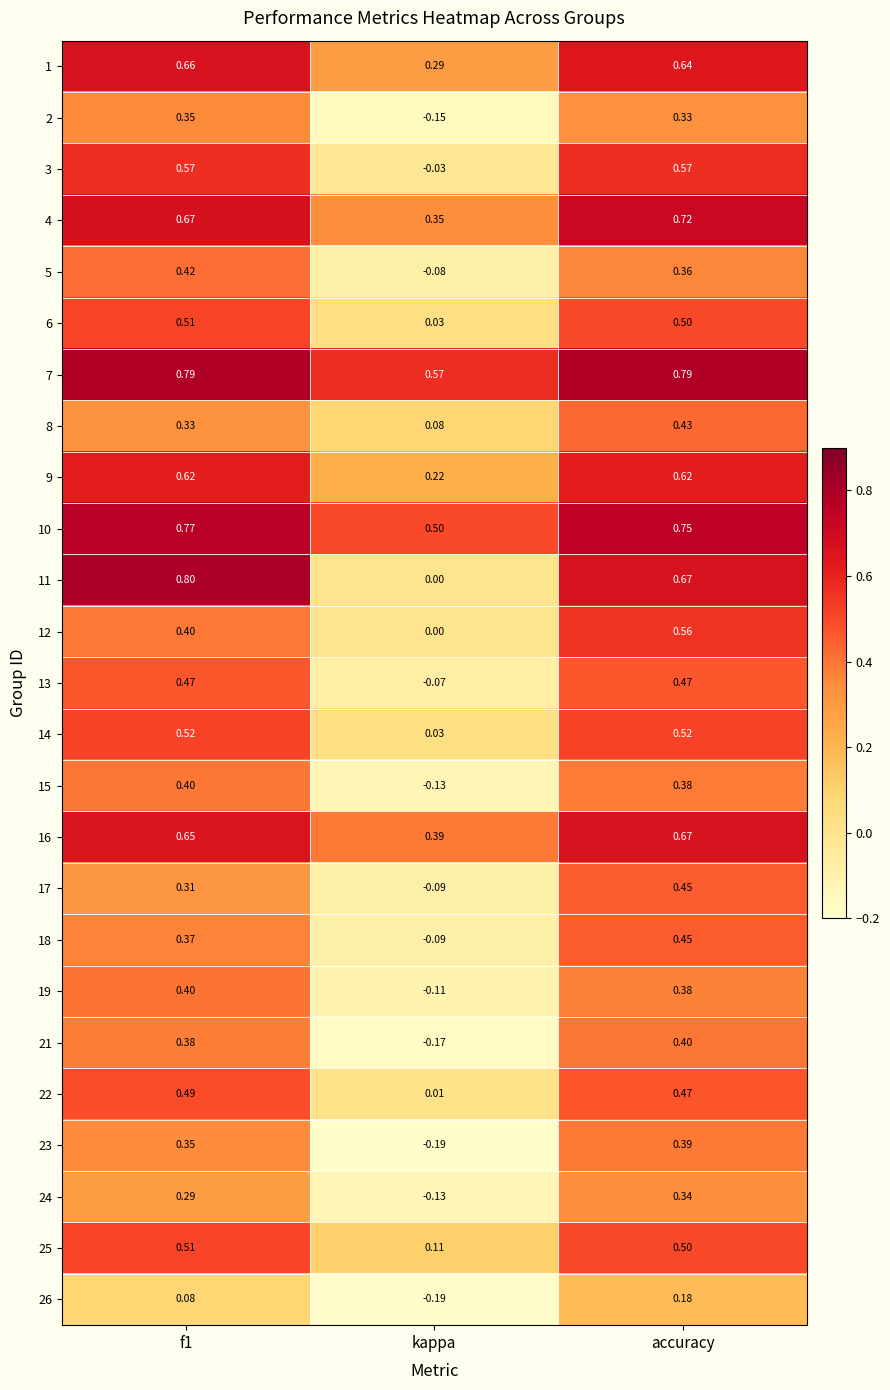

At how many categories does at least one series exceed 0?

3